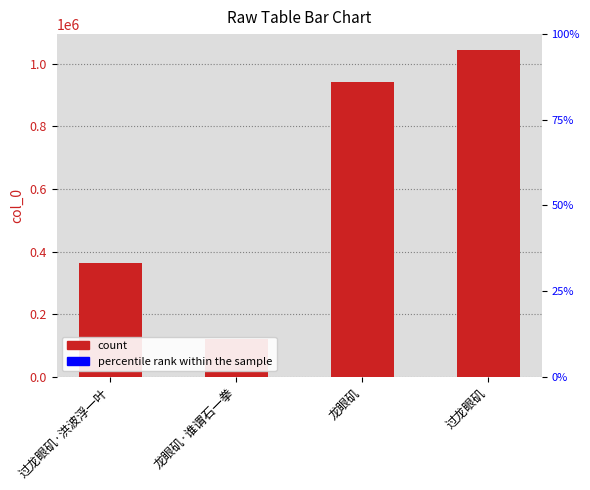

What is the minimum value shown in the chart?

119732